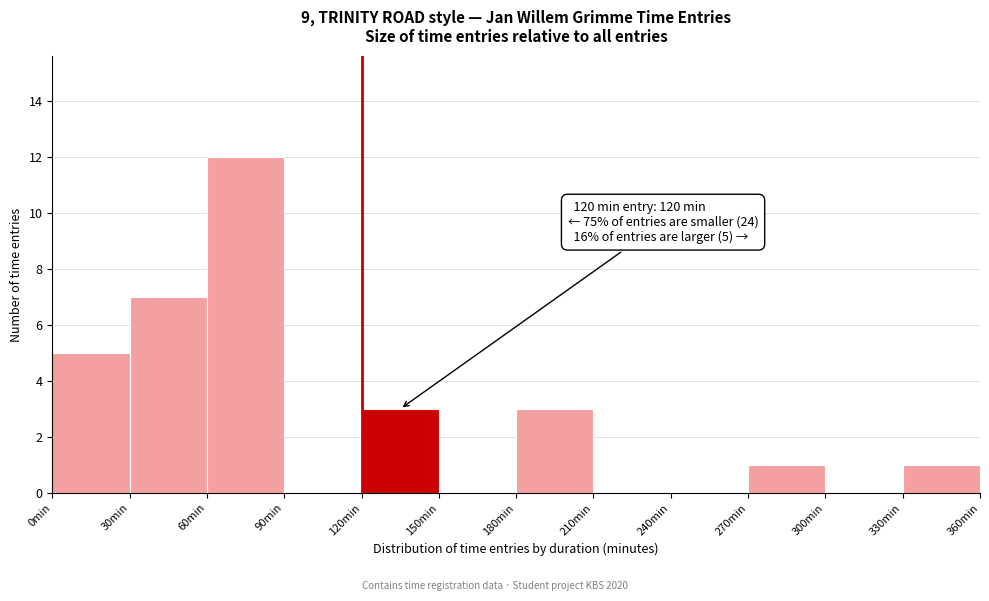

Over which range of the x-axis is the bar tallest?

60 to 90